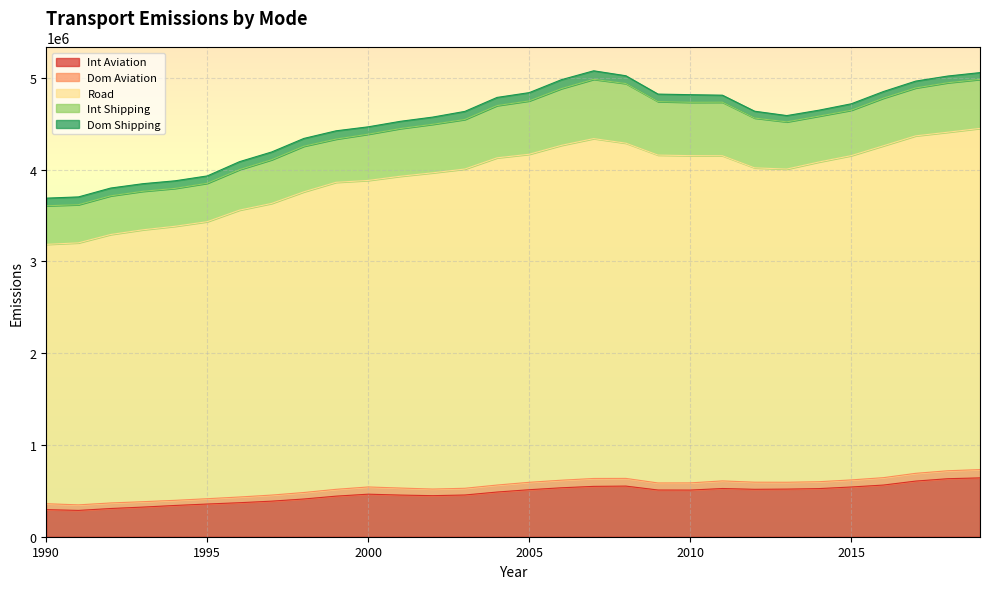

What is the difference between the second highest and minimum values in the Dom Aviation series?

30663.3